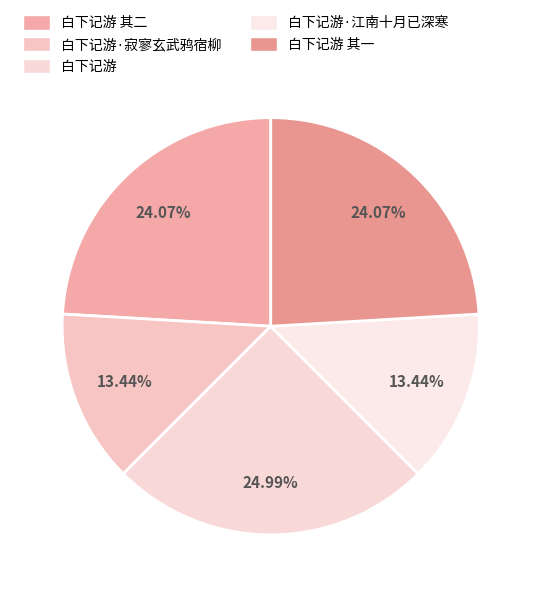

True or false: 白下记游 accounts for 32% of the total.

False